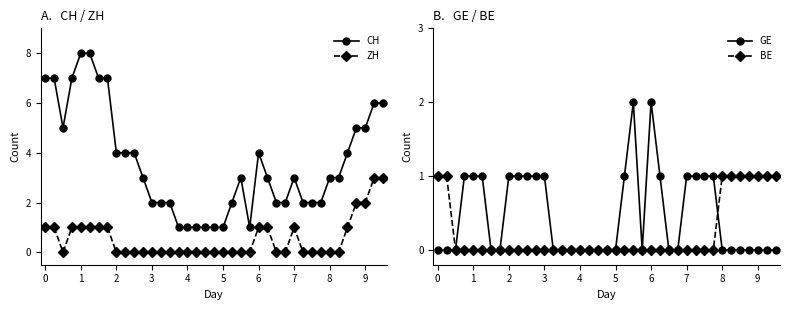

How many series are shown in this chart?

4